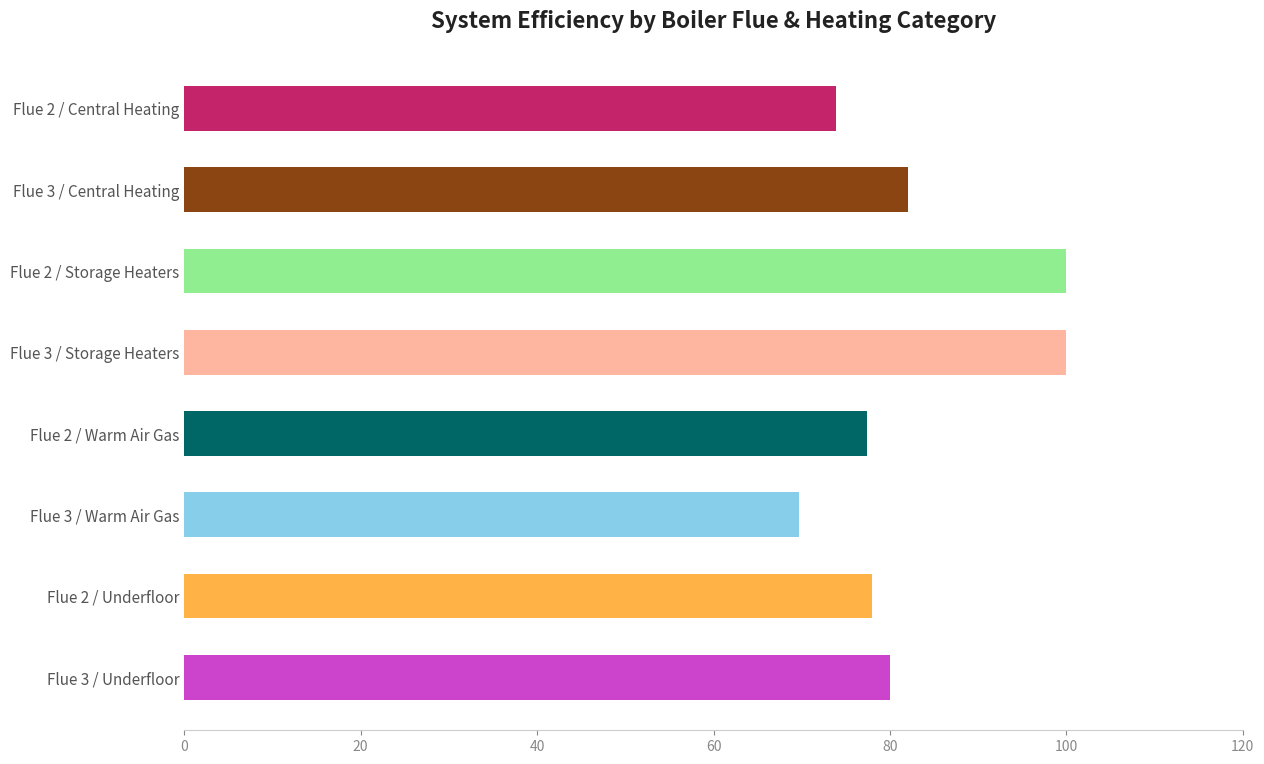

What position from the top is Flue 3 / Underfloor?

8